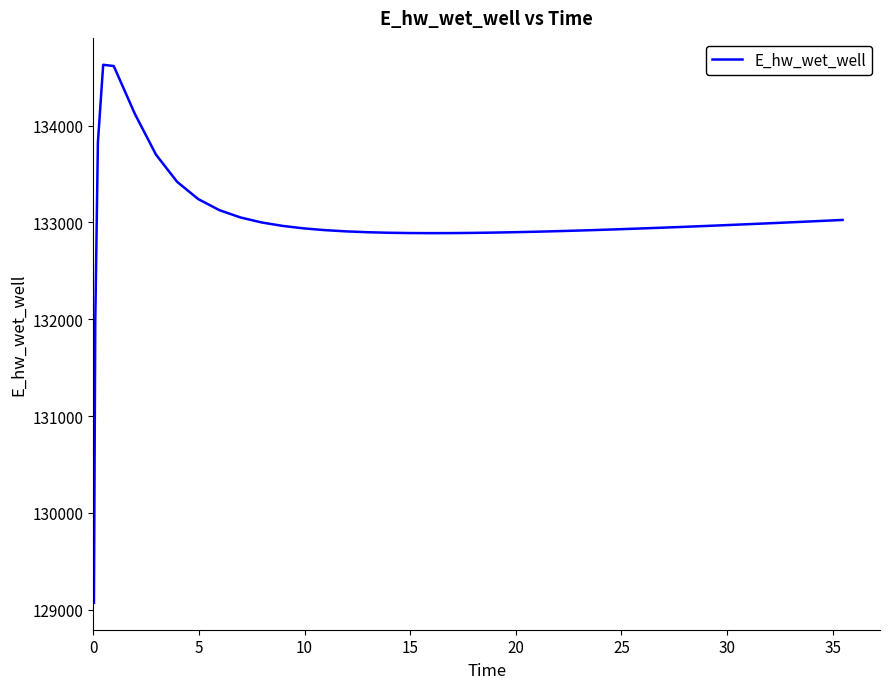

What is the difference between the maximum and minimum values?

5557.7